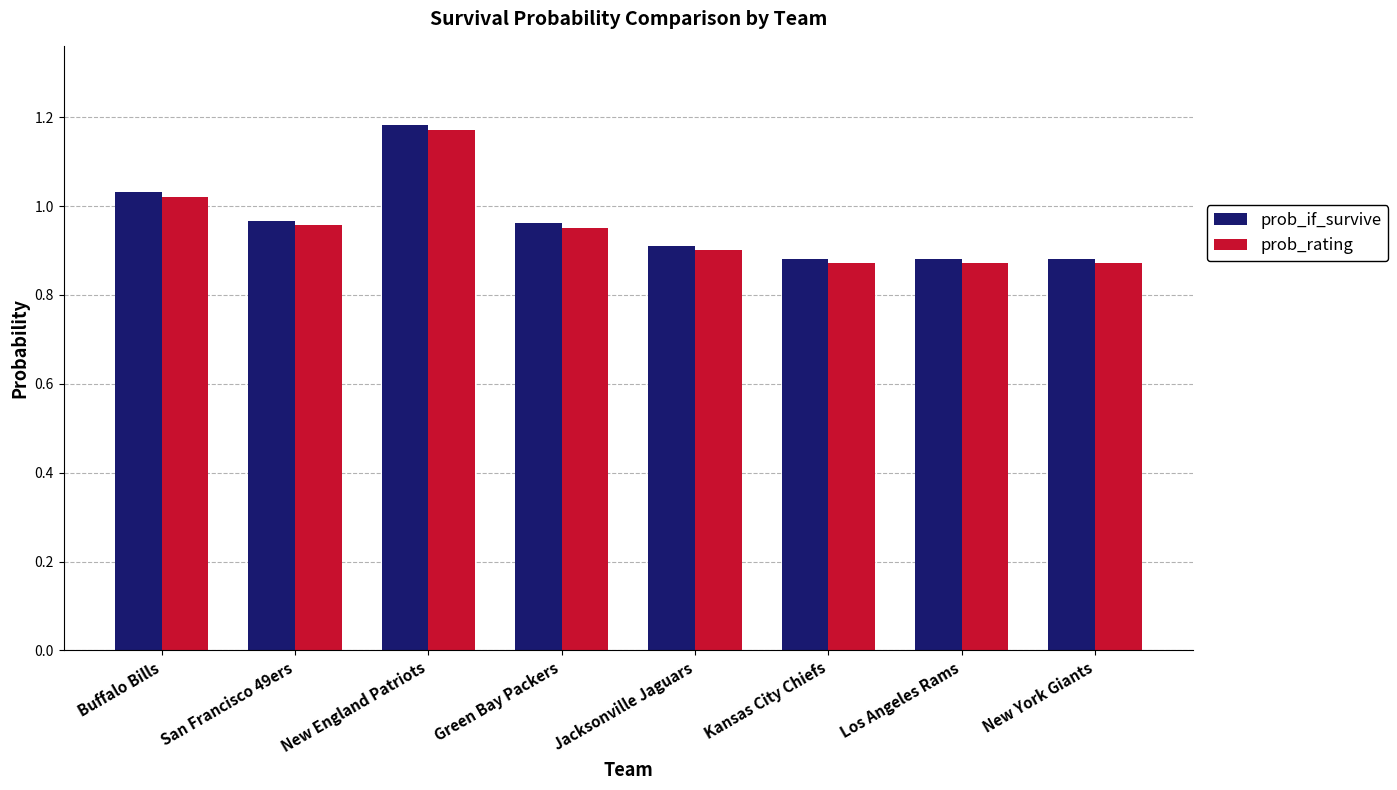

Which series has the widest spread of values?

prob_if_survive